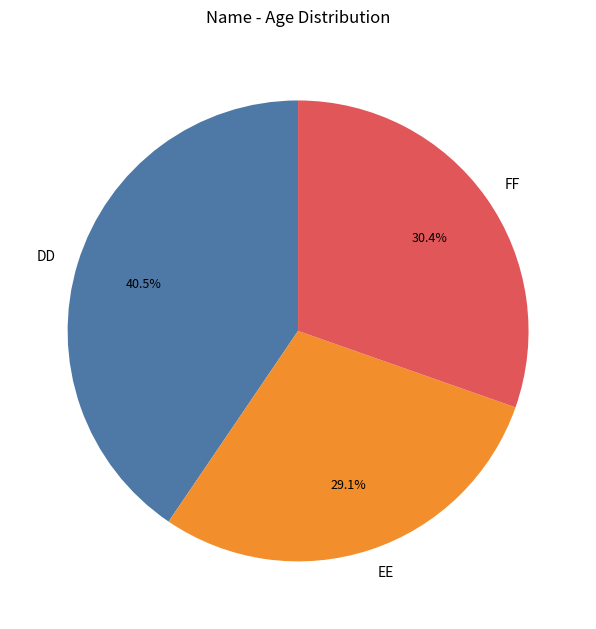

True or false: FF accounts for 30% of the total.

True